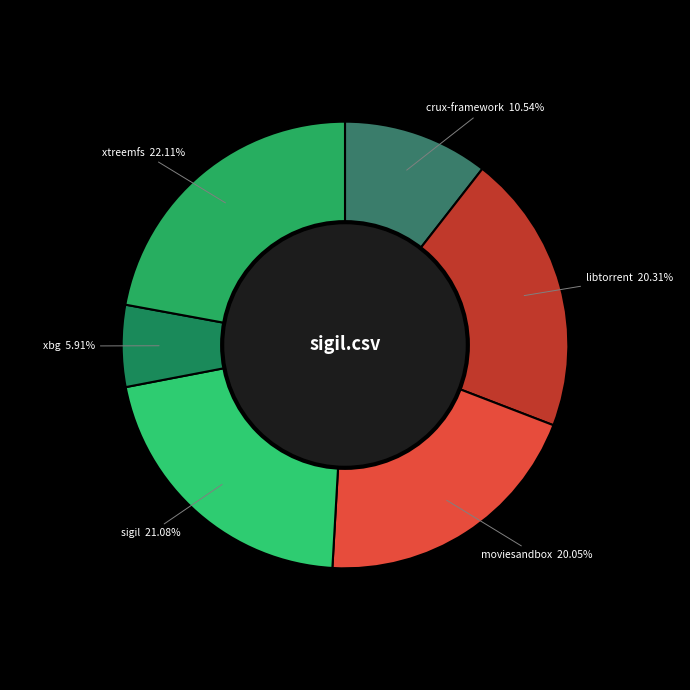

What is the largest slice in the pie chart?

xtreemfs.csv